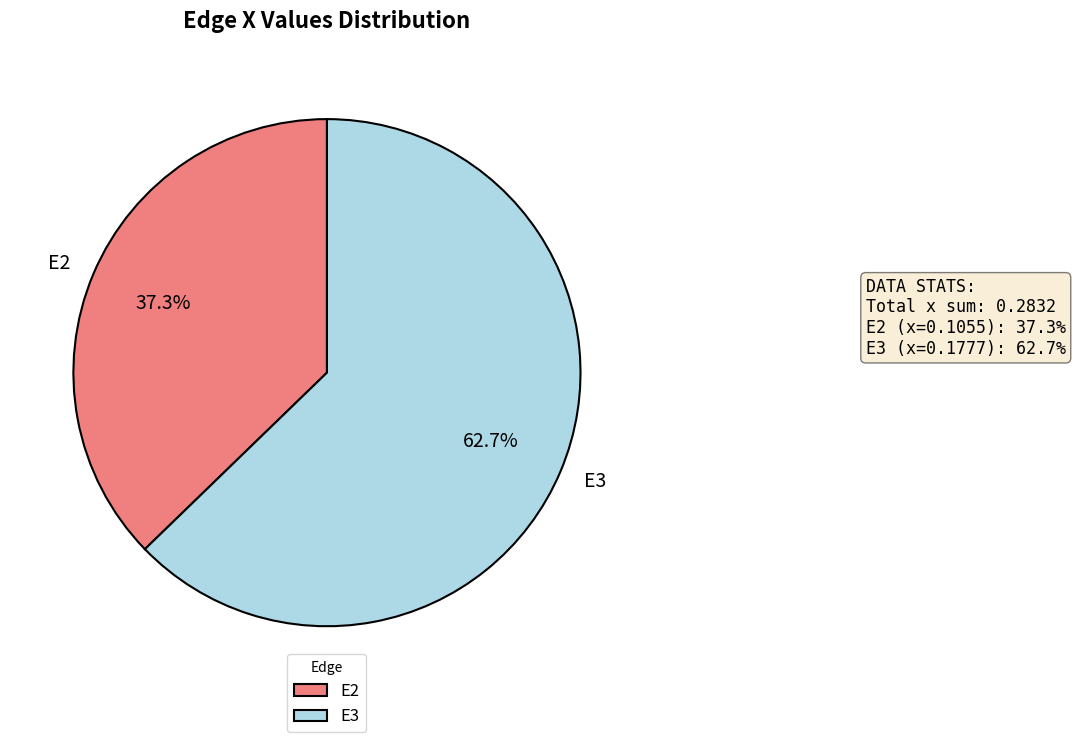

What percentage is NOT represented by E2?

62.7%